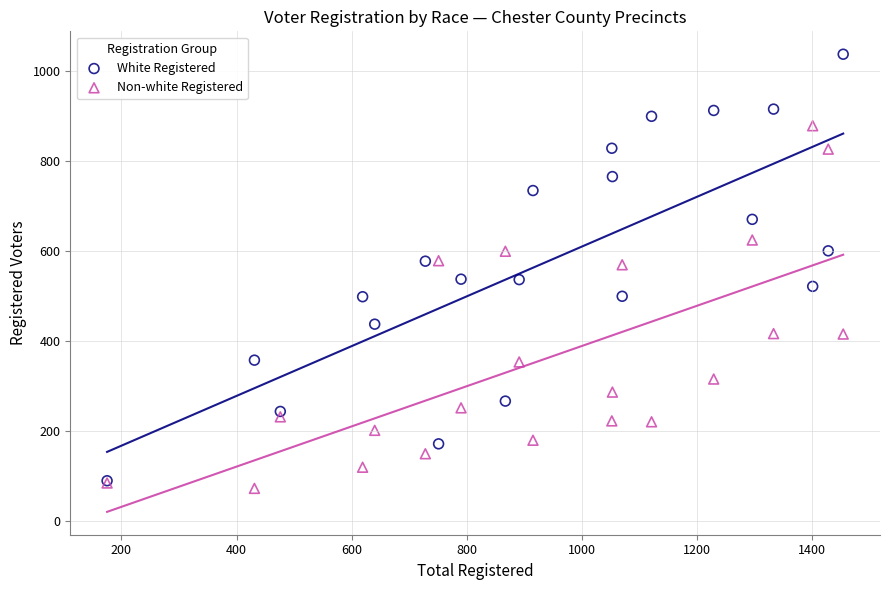

What are all the series names shown in the legend?

White Registered, Non-white Registered